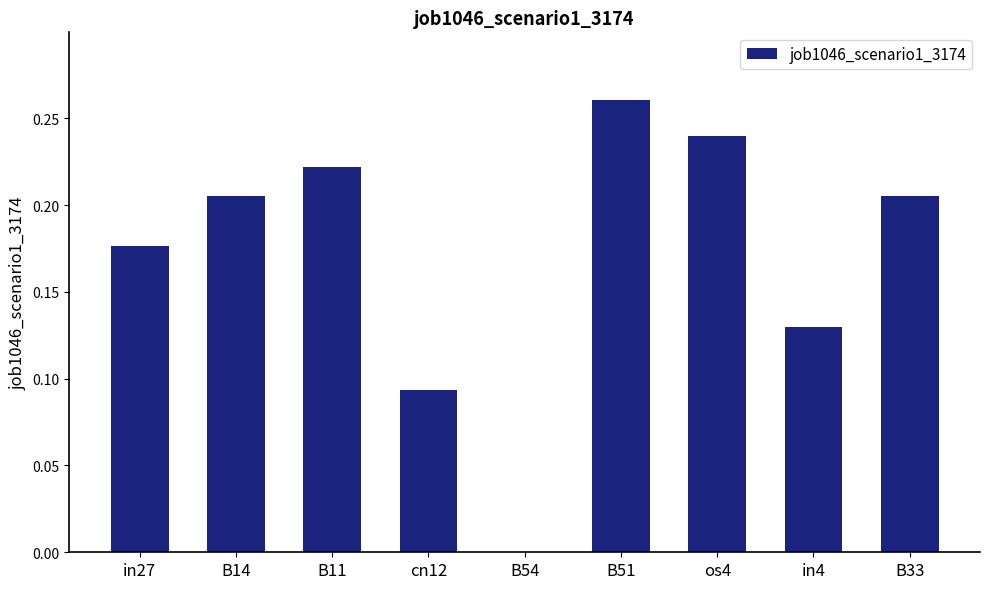

What is the sum of all values?

1.5